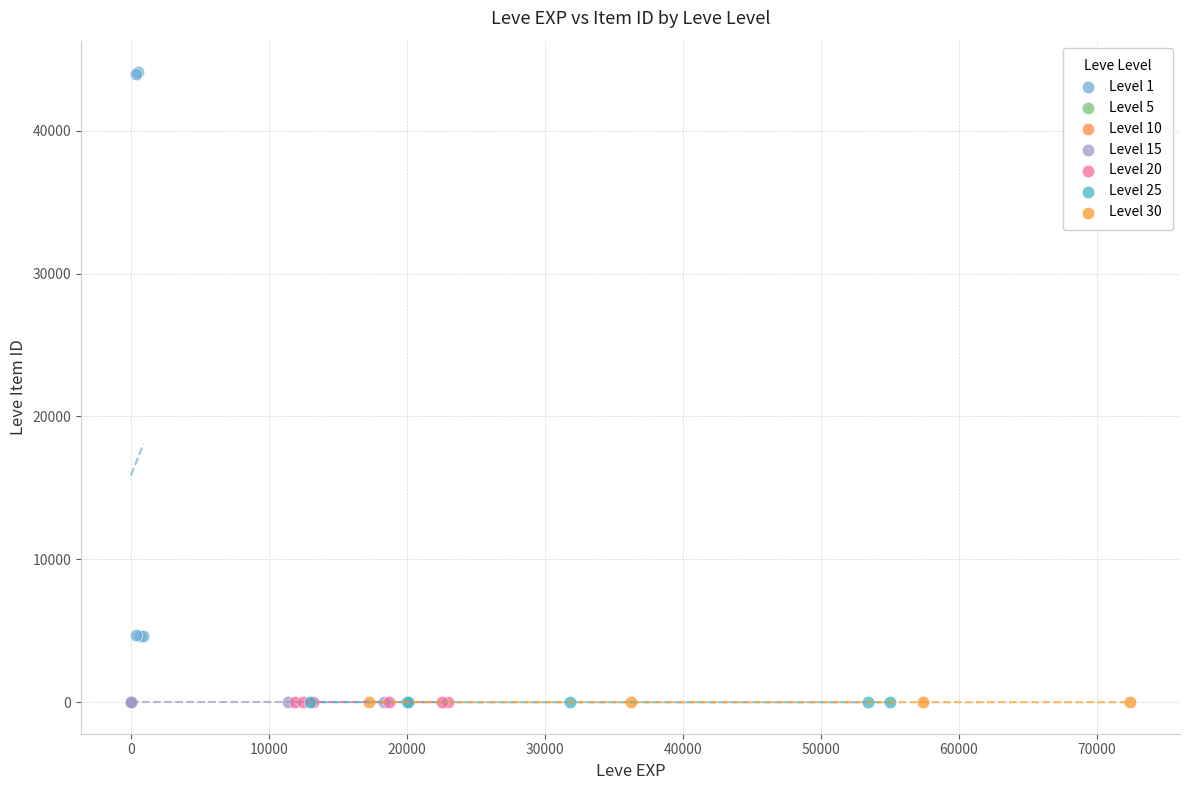

Which series reaches the maximum Y coordinate?

Level 1